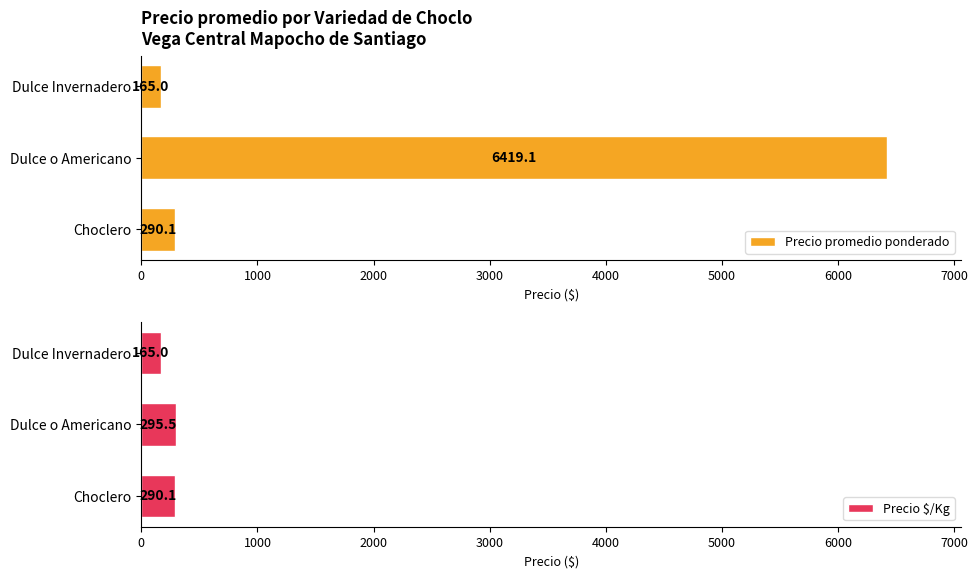

How many data points in Precio promedio ponderado are above 290?

2